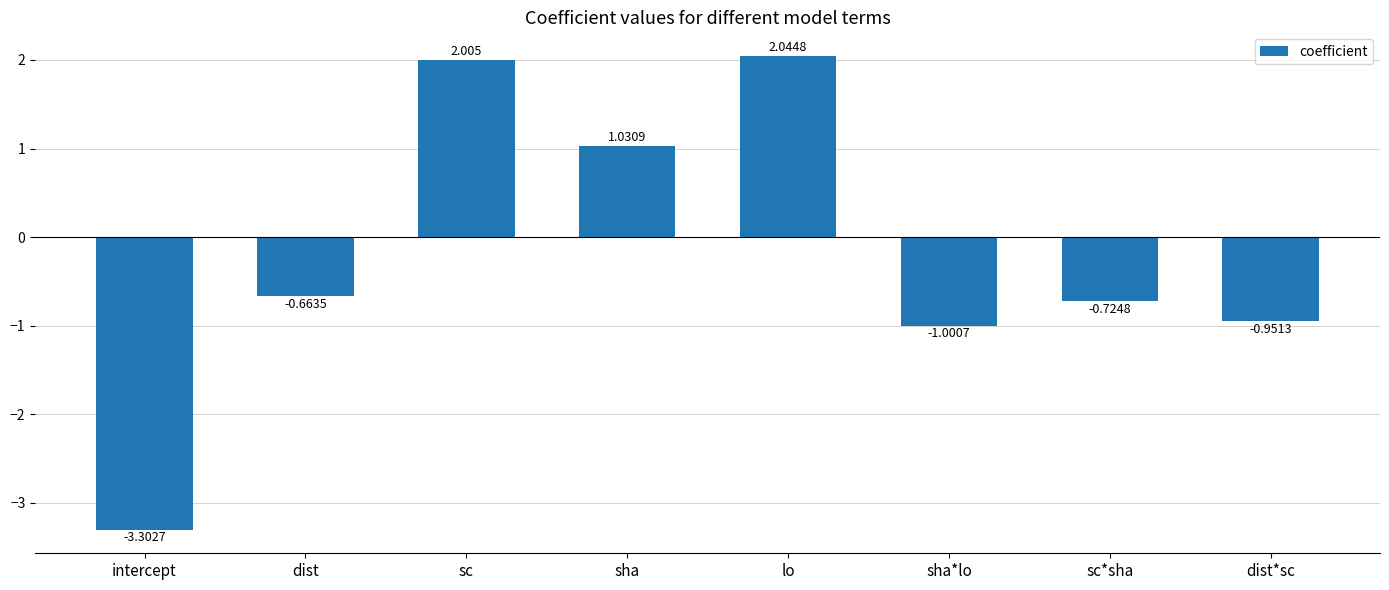

Between lo and sc*sha, which is larger?

lo